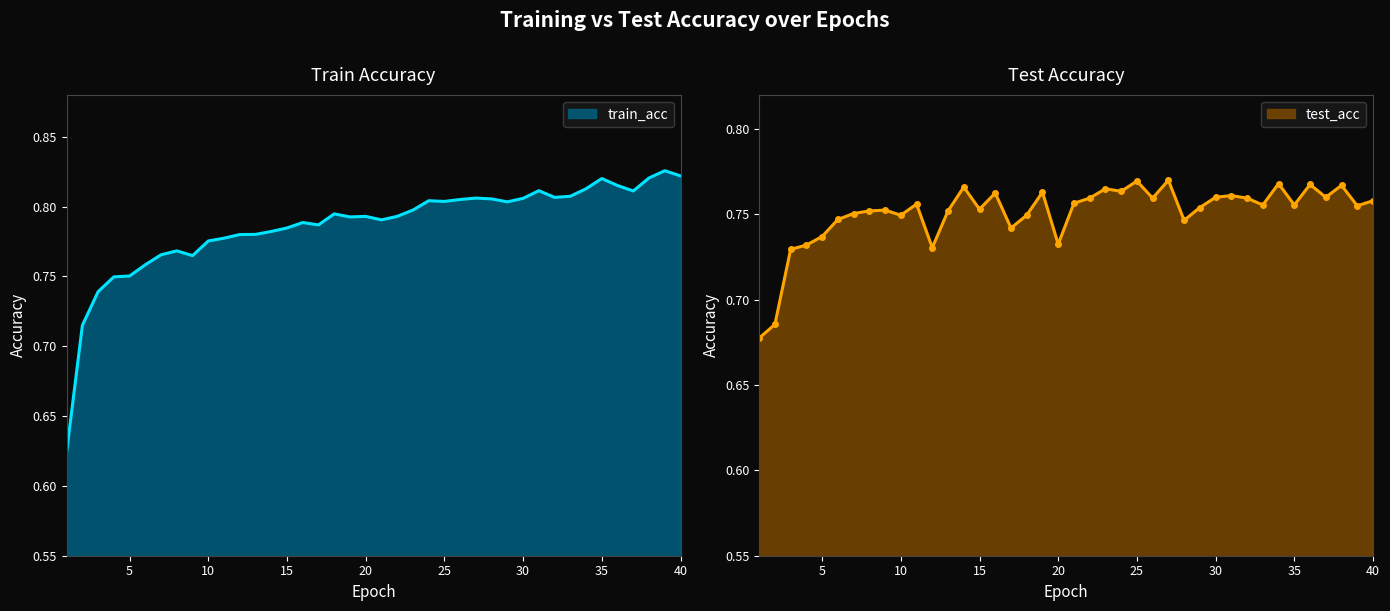

Rank the series at 13 from highest to lowest value.

train_acc, test_acc